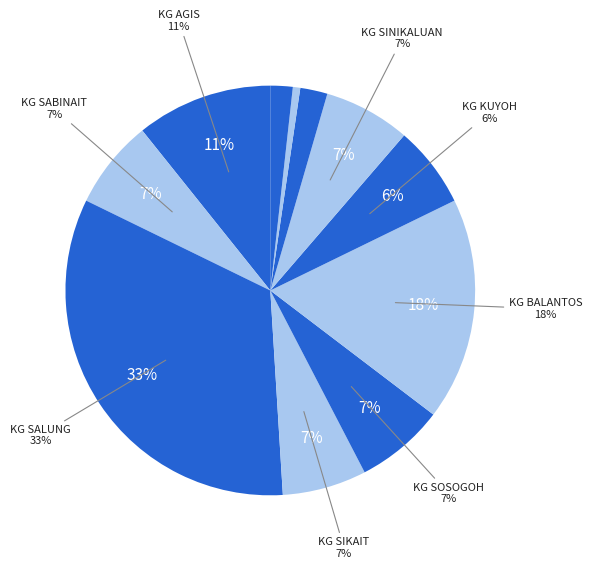

Does KG SALUNG represent more than half of the total?

No